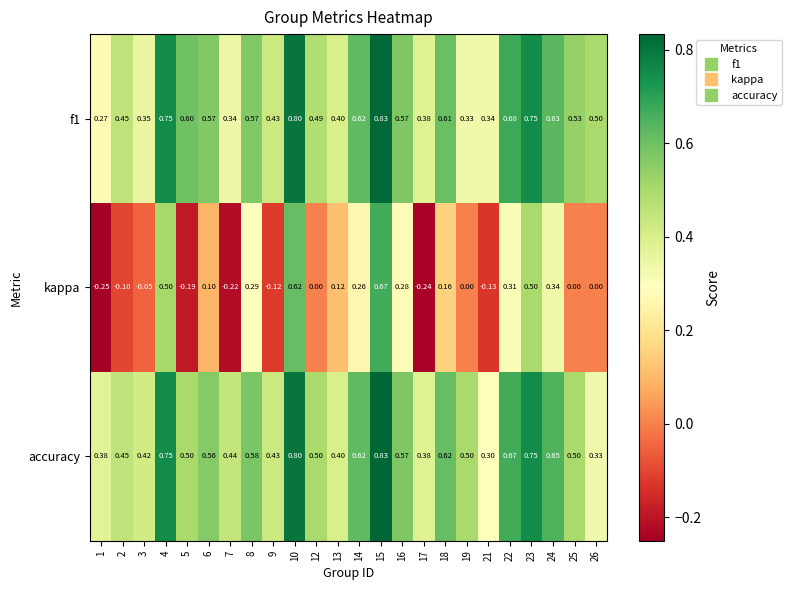

Which series changed the most between 15 and 22?

kappa